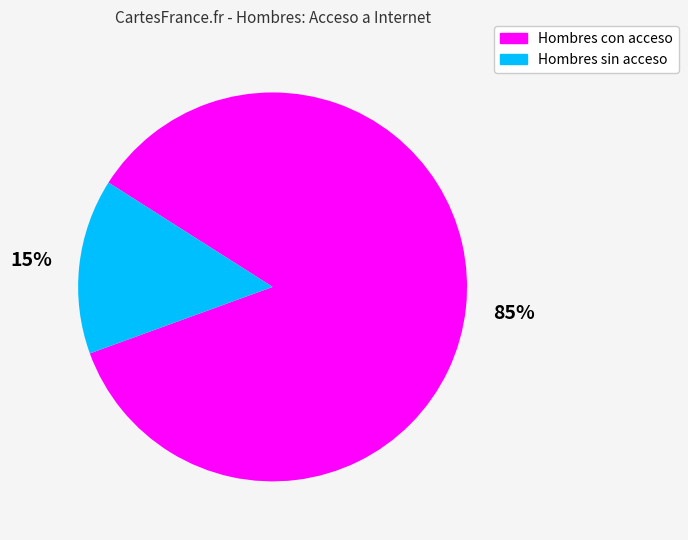

Rank the categories by value from highest to lowest.

Hombres con acceso, Hombres sin acceso